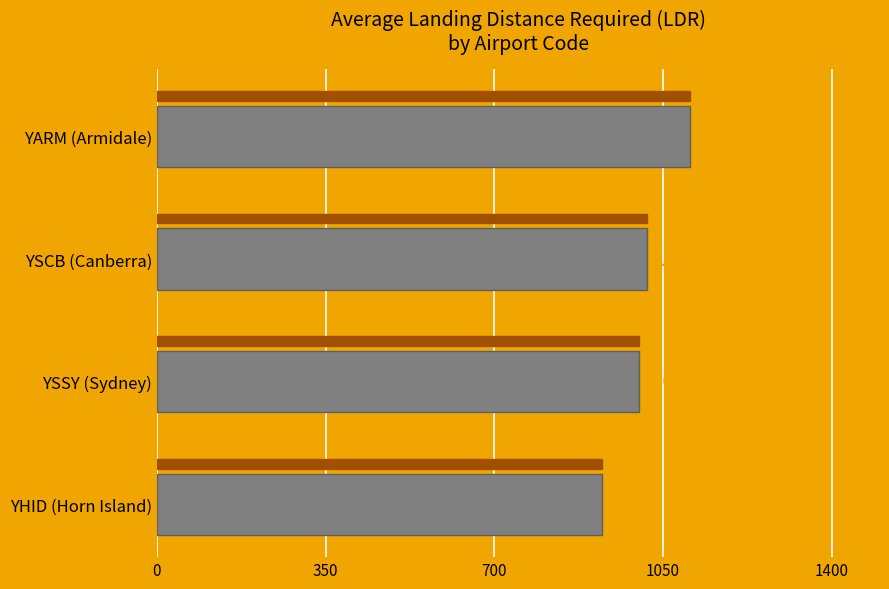

The chart shows a value of 533 at YSCB (Canberra). True or false?

False